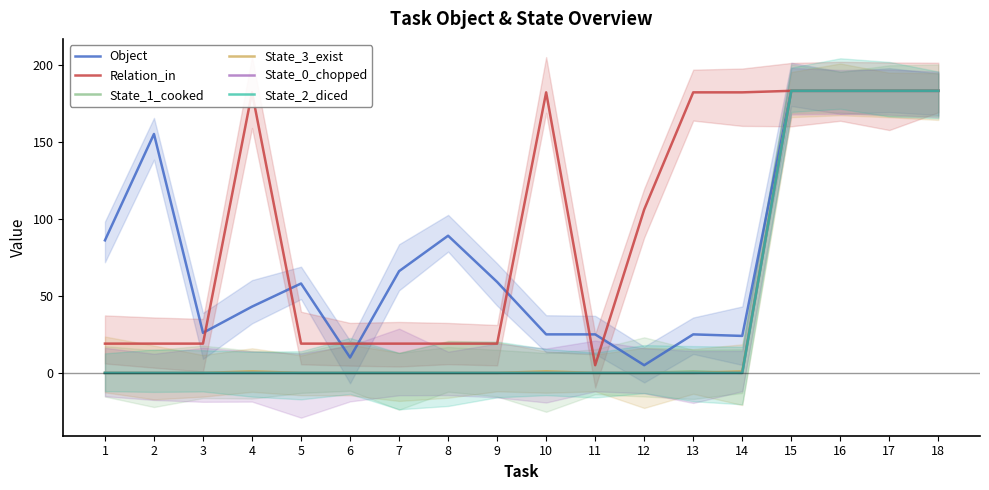

List the series in order of their peak value, lowest first.

Object, Relation_in, State_1_cooked, State_3_exist, State_0_chopped, State_2_diced